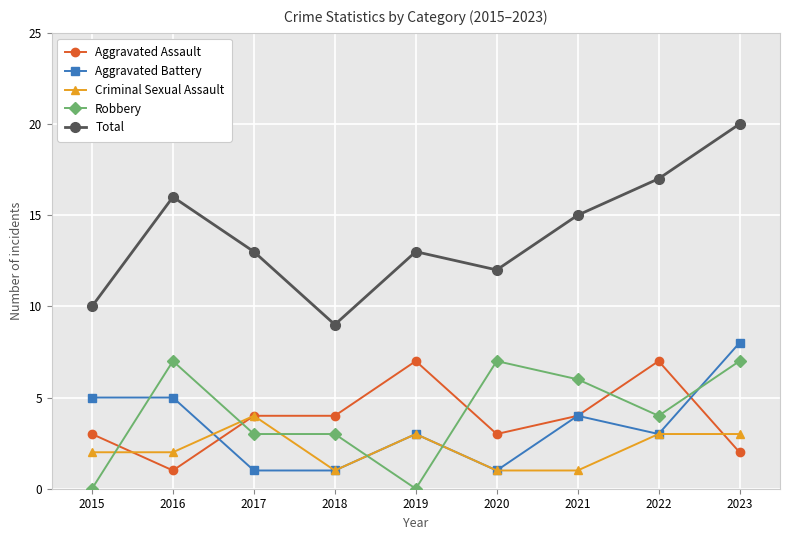

What is the difference between the maximum and minimum values in the Robbery series?

7